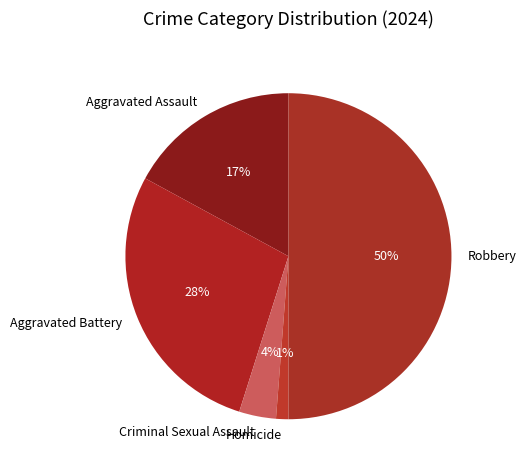

Count the number of slices in the pie.

5